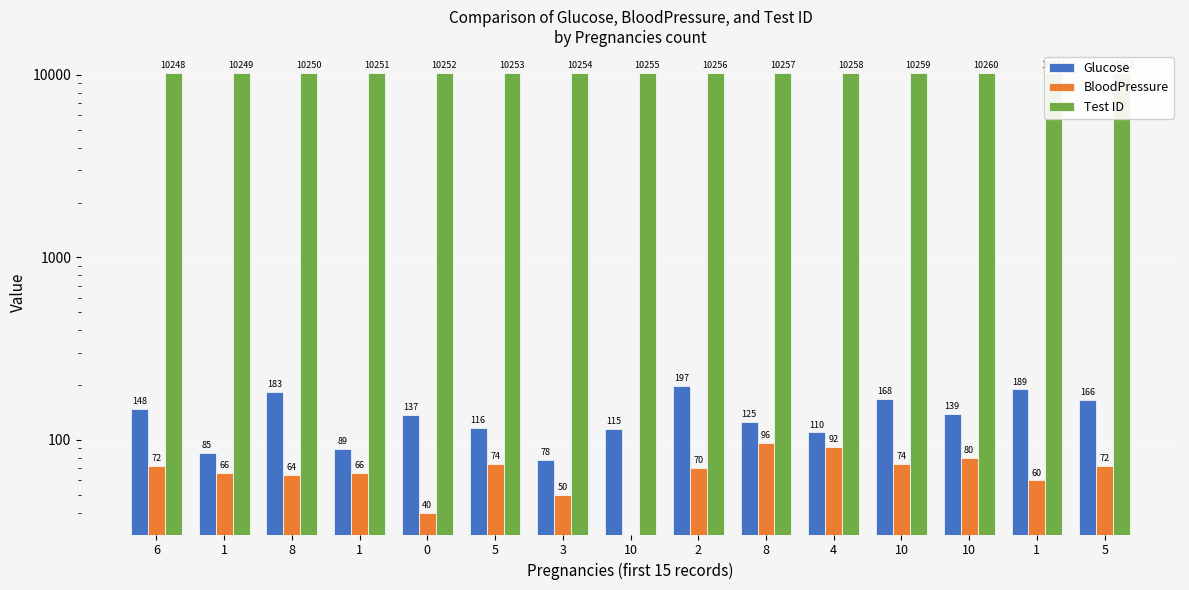

The value of Glucose at 10 is 115. True or false?

True